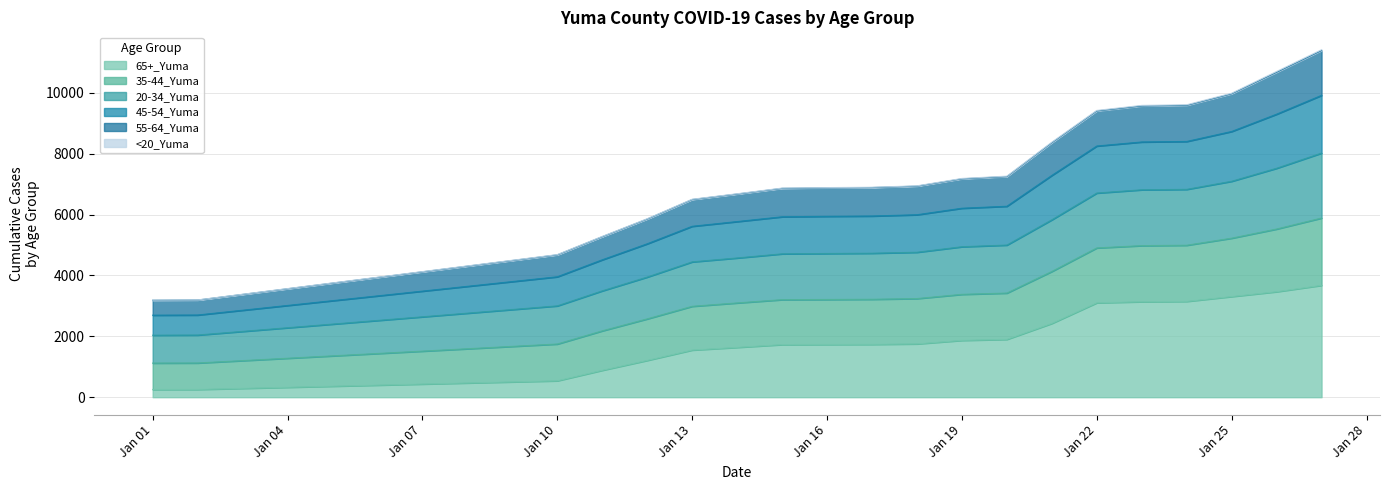

What is the maximum value for 65+_Yuma?

3675